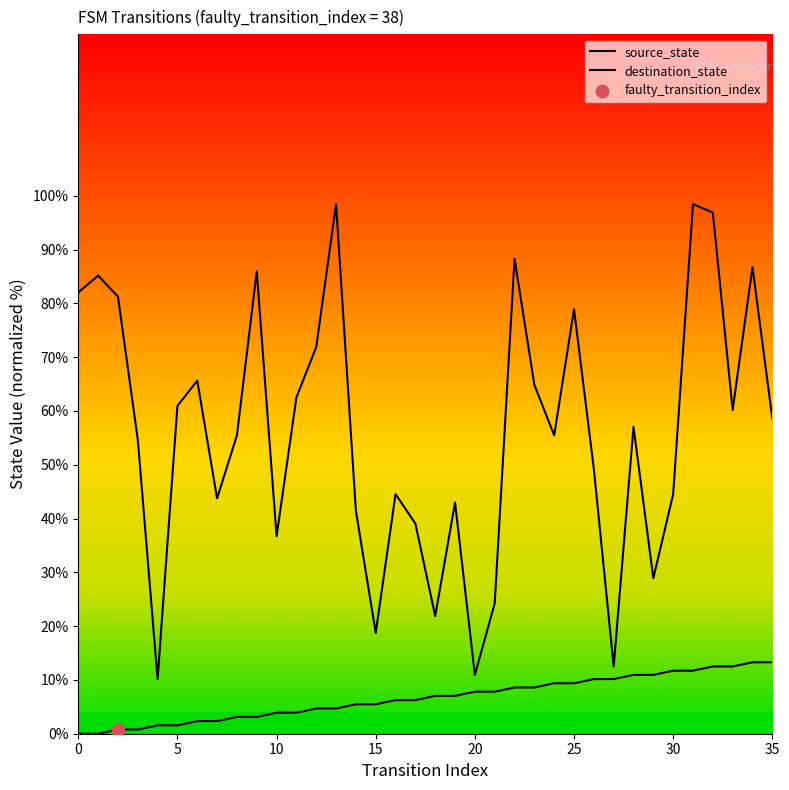

What is the total value across all series at 20?

18.8